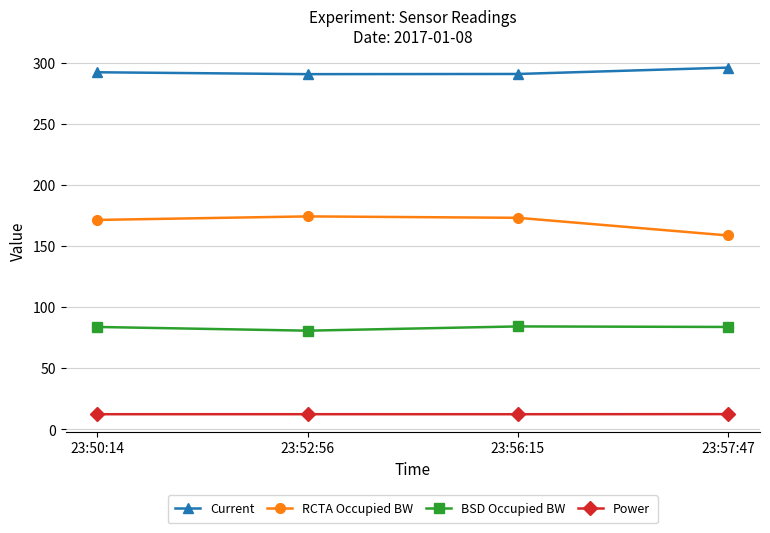

What are all the series names shown in the legend?

Current, RCTA Occupied BW, BSD Occupied BW, Power